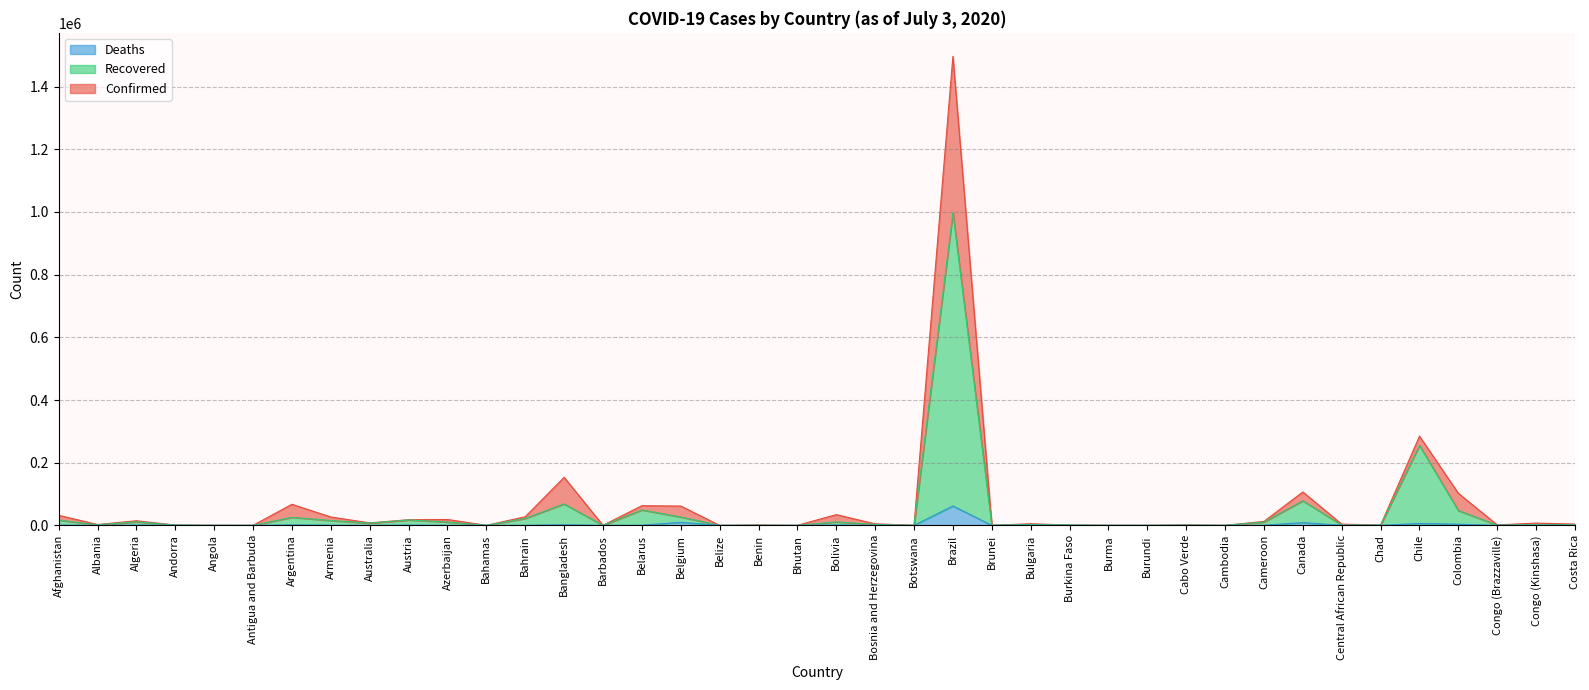

What position from the right is Brunei?

16